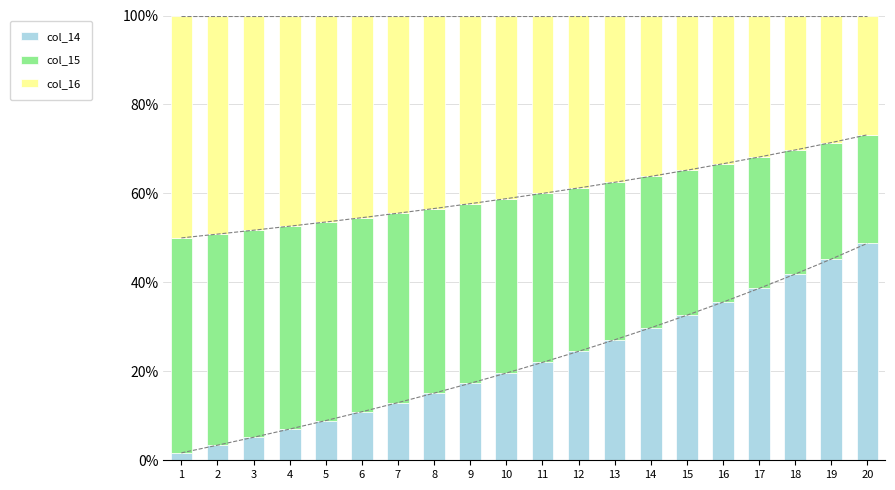

Reading right to left, what are all the values shown in this chart?

col_14: 48.8	45.2	41.9	38.6	35.6	32.6	29.8	27.1	24.5	22.0	19.6	17.3	15.1	13.0	10.9	8.9	7.0	5.2	3.4	1.7
col_15: 24.4	26.2	27.9	29.5	31.1	32.6	34.0	35.4	36.7	38.0	39.2	40.4	41.5	42.6	43.6	44.6	45.6	46.6	47.5	48.3
col_16: 26.8	28.6	30.2	31.8	33.3	34.8	36.2	37.5	38.8	40.0	41.2	42.3	43.4	44.4	45.5	46.4	47.4	48.3	49.2	50.0